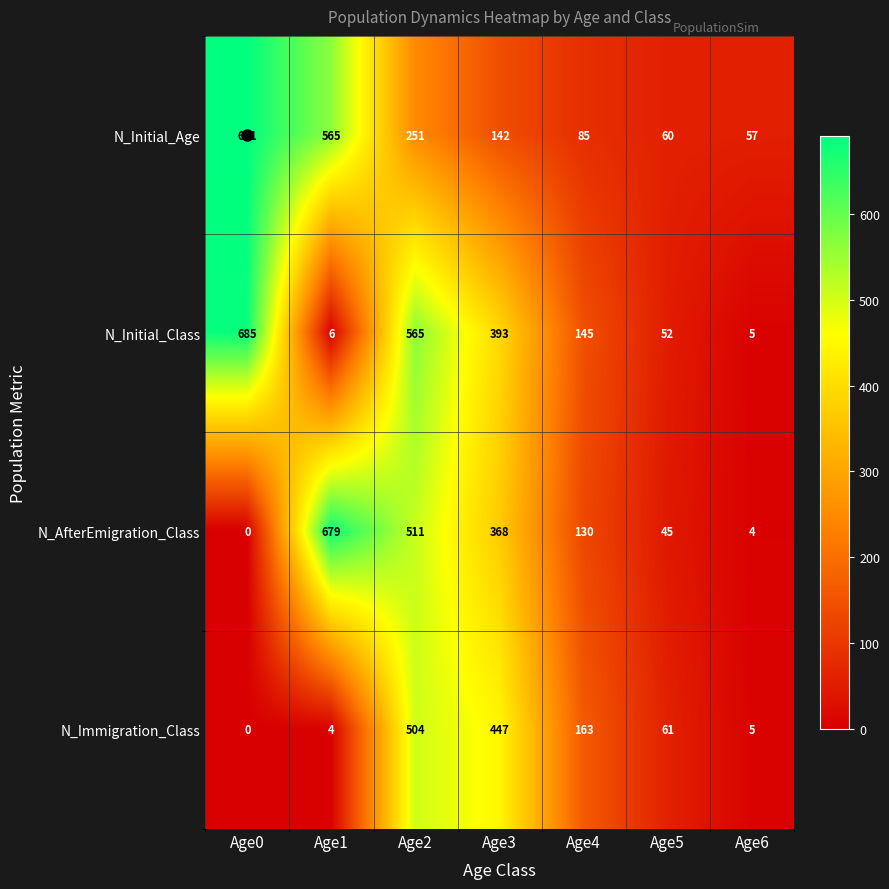

What is the sum of all N_AfterEmigration_Class values?

1737